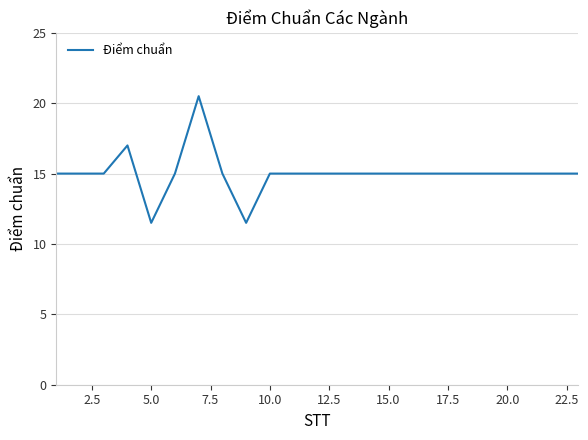

Does the chart display data point markers on the line(s)?

No